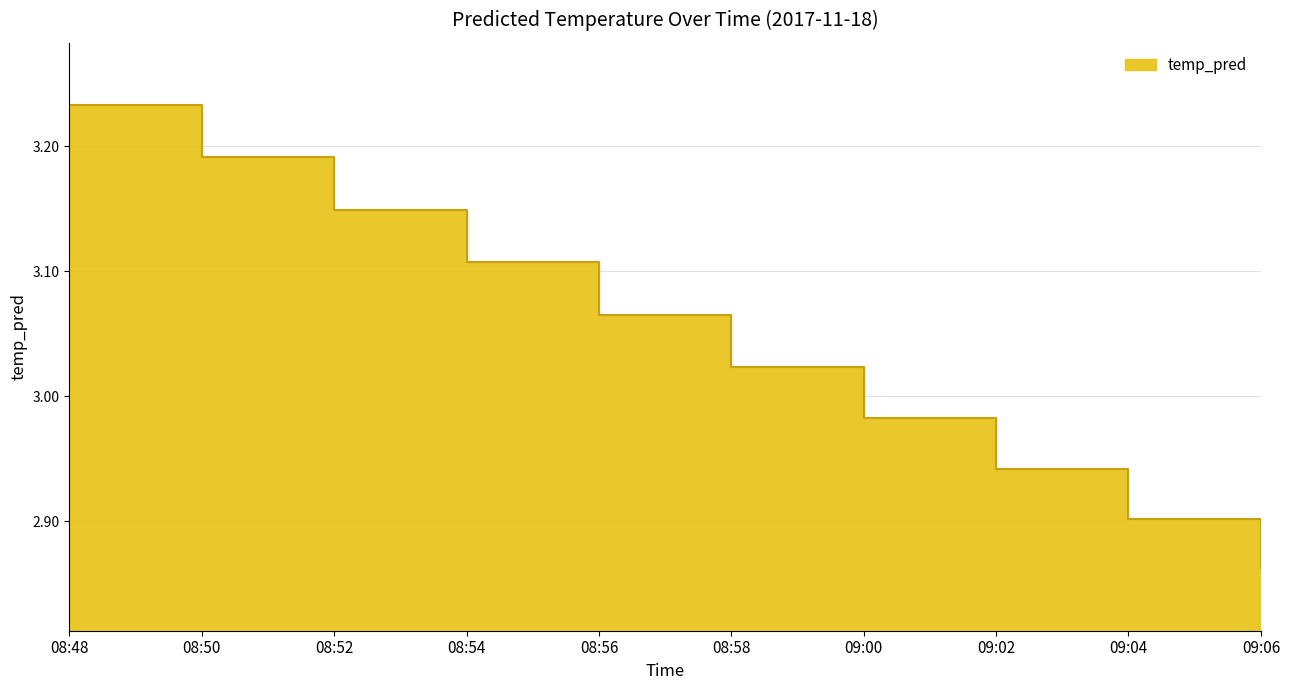

At which category does the chart reach its peak across all series?

08:48